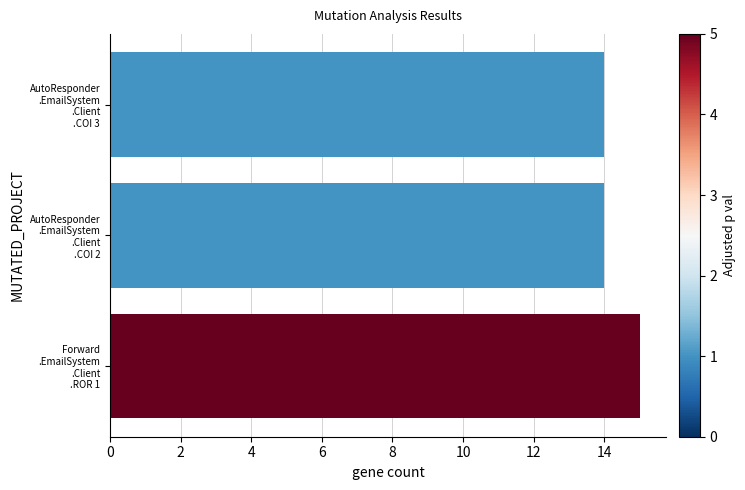

Reading top to bottom, transcribe all the data shown in this chart.

14	14	15